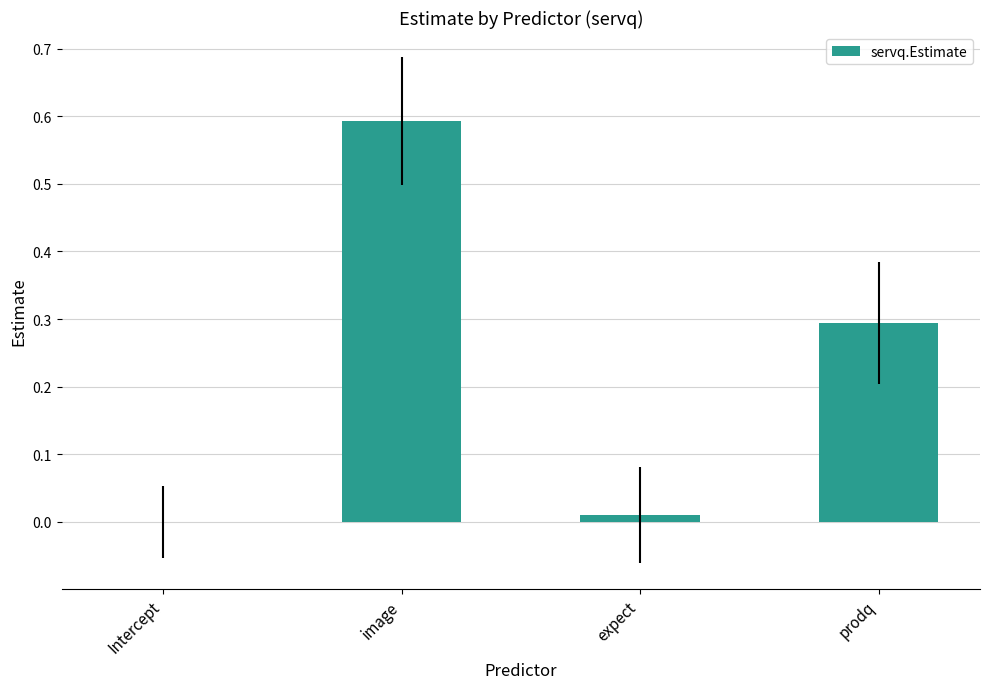

What is the change in value from image to prodq?

-0.3